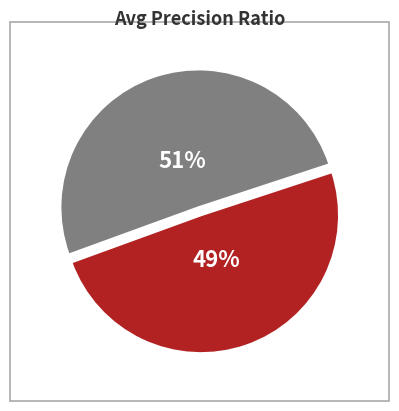

Which has a higher value, repetition0-4 or repetition5-9?

repetition0-4